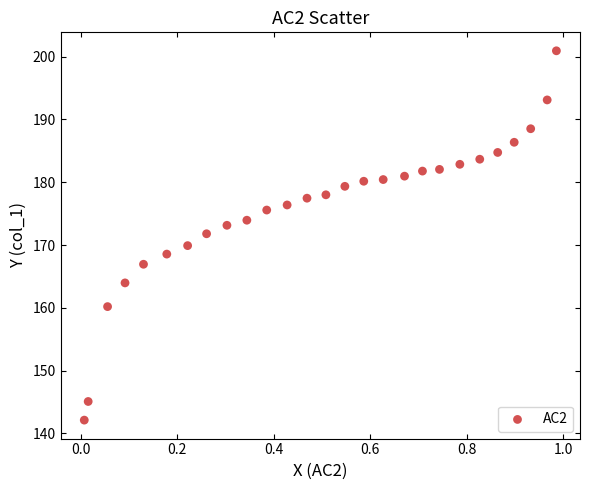

What is the range of X values (max minus min)?

1.0